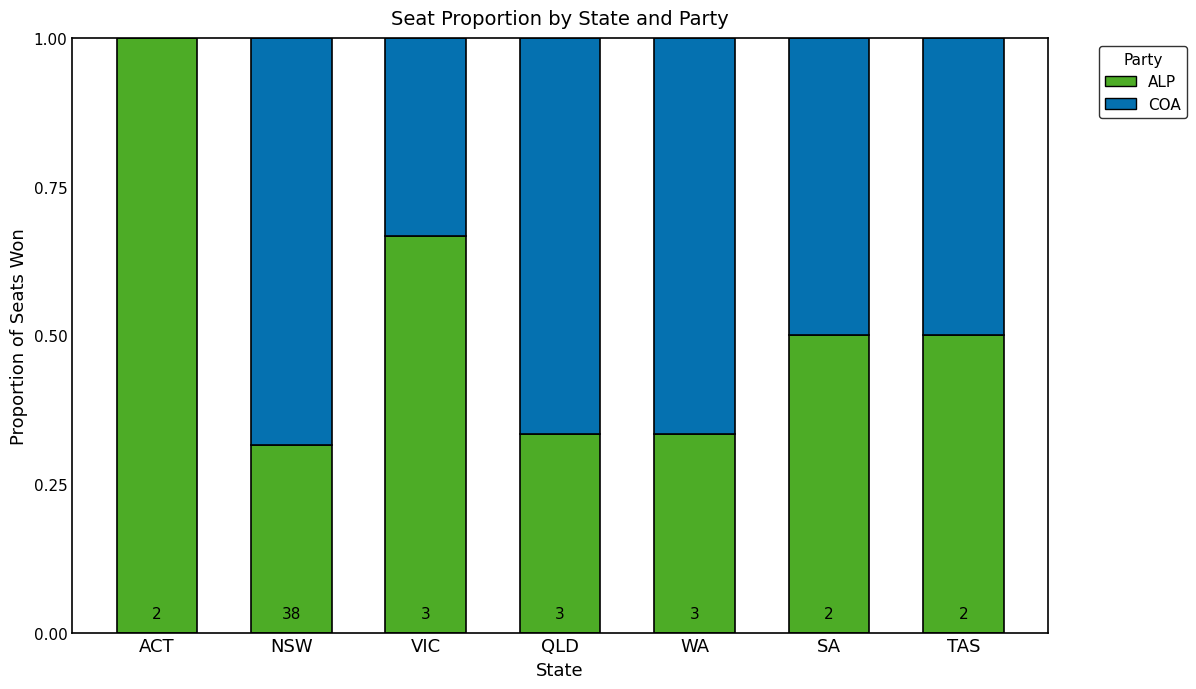

What are all the series names shown in the legend?

ALP, COA